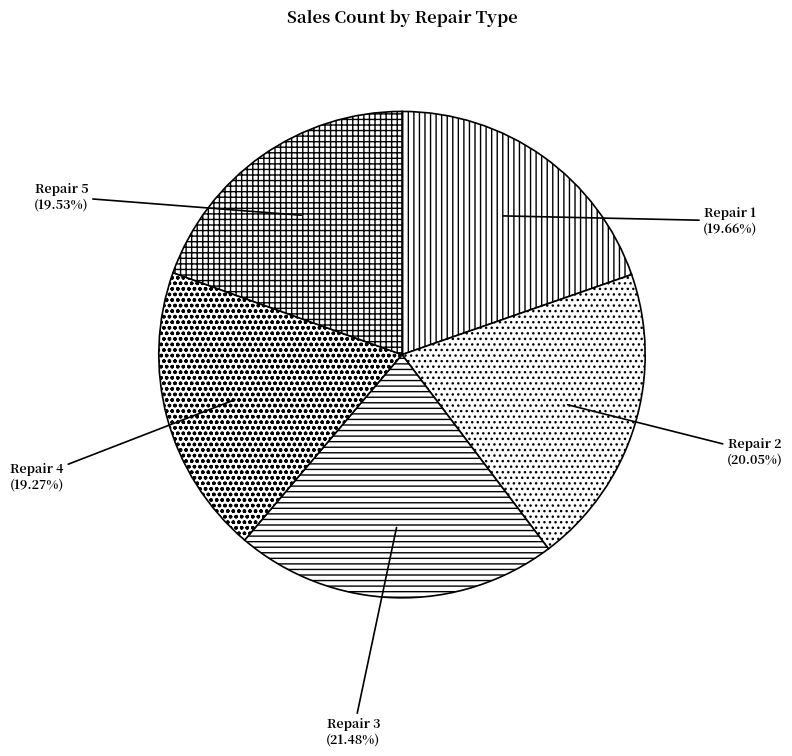

Which has a higher value, Repair 3 or Repair 4?

Repair 3